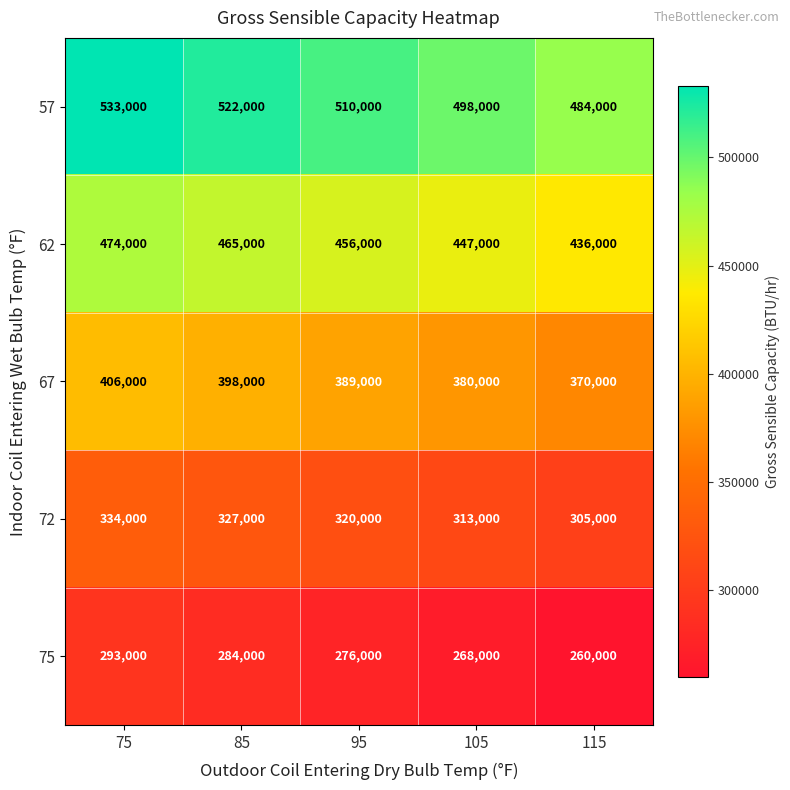

At 85, list the series in order from smallest to largest.

75, 72, 67, 62, 57